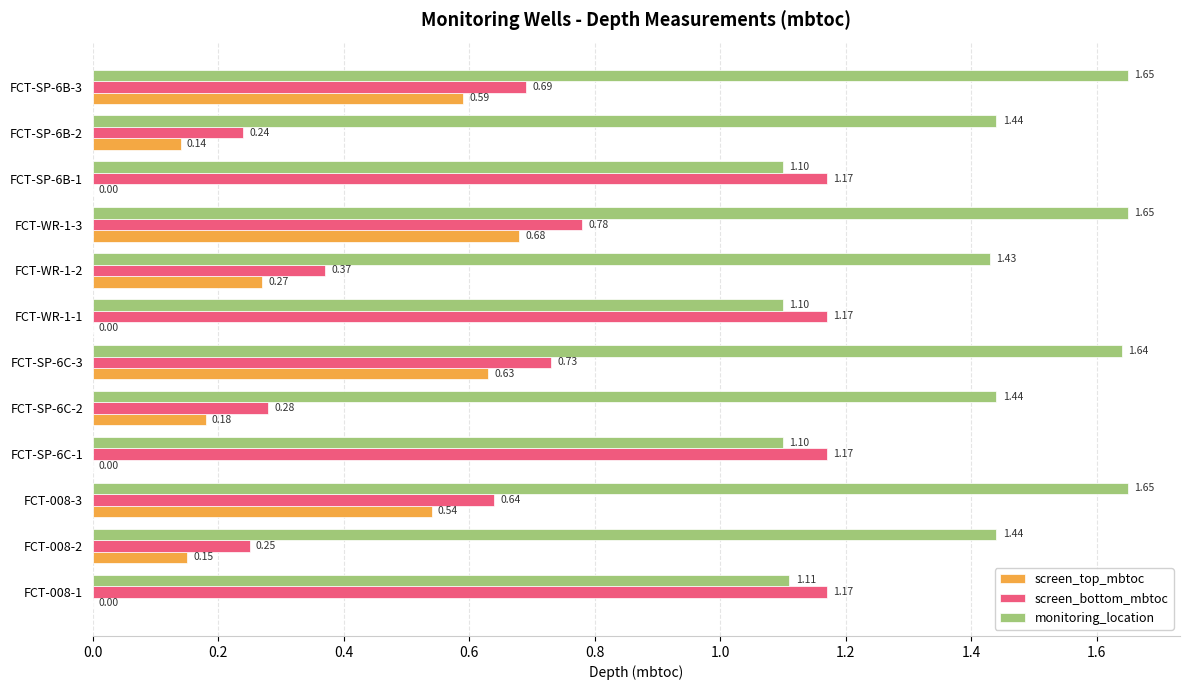

What is the sum of all monitoring_location values?

16.8